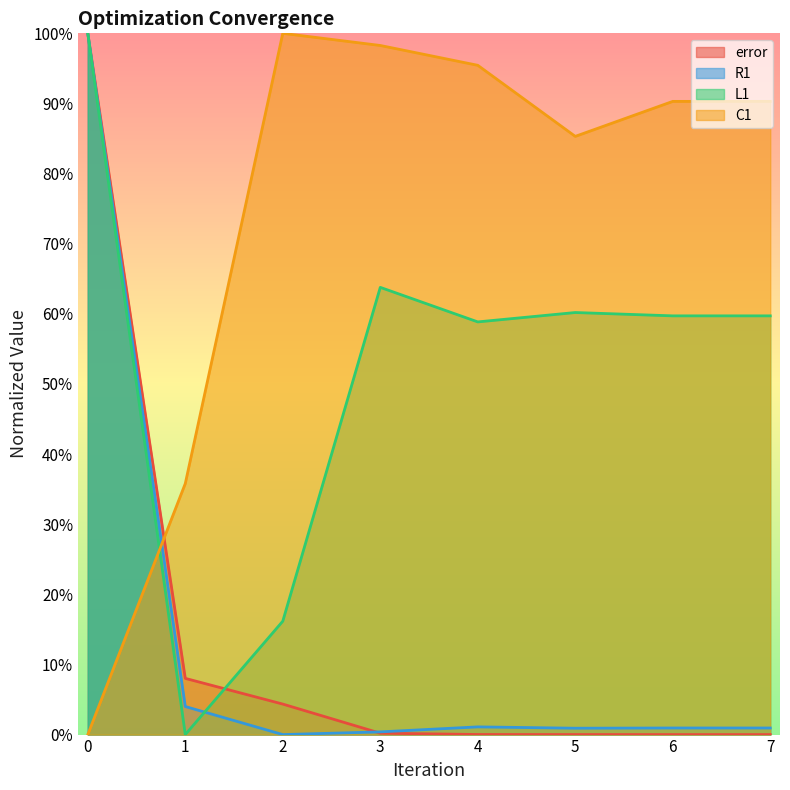

Rank the series by their maximum value, from highest to lowest.

error, R1, L1, C1